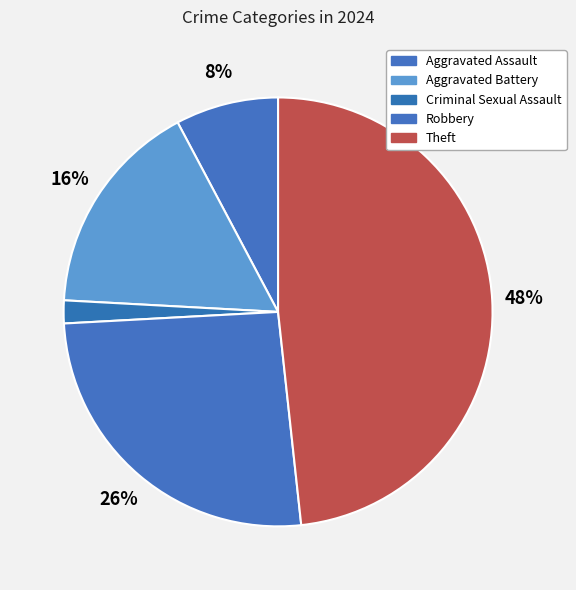

To the nearest percent, what percentage of the pie is Robbery?

26%